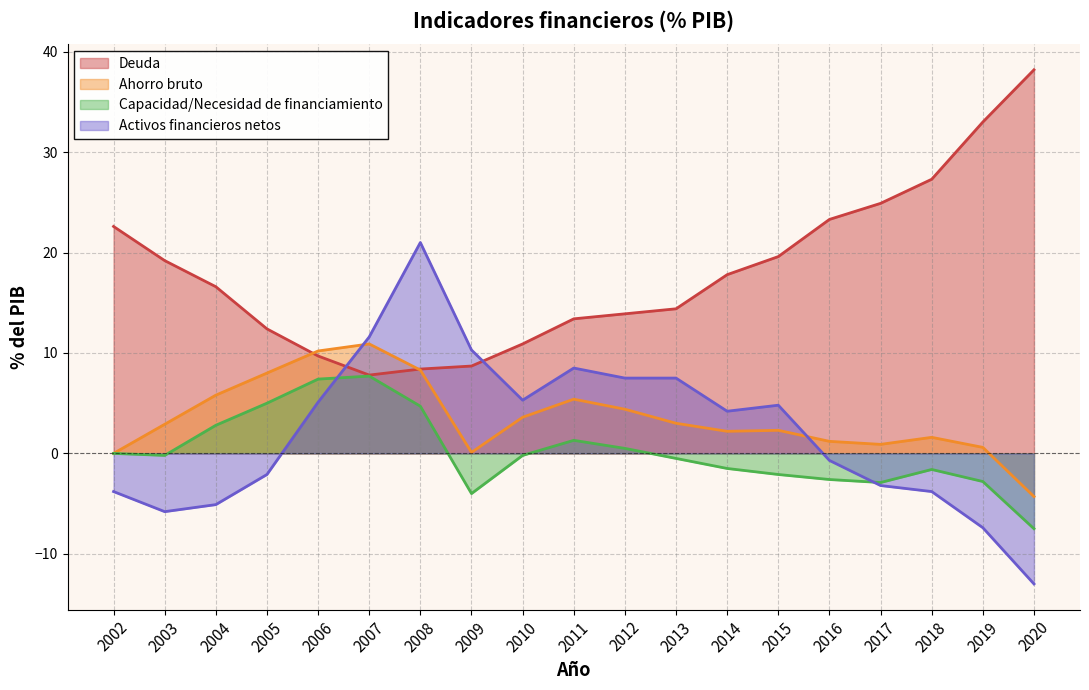

Which series changed the most between 2013 and 2015?

Deuda